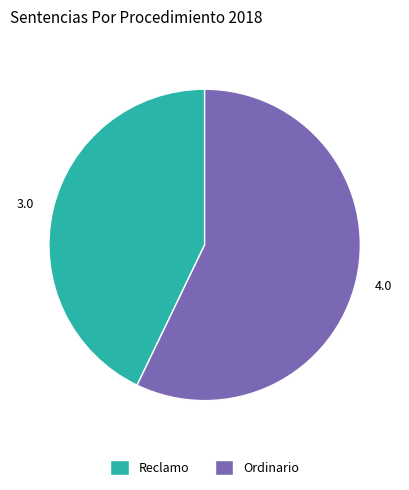

True or false: Ordinario accounts for 57% of the total.

True